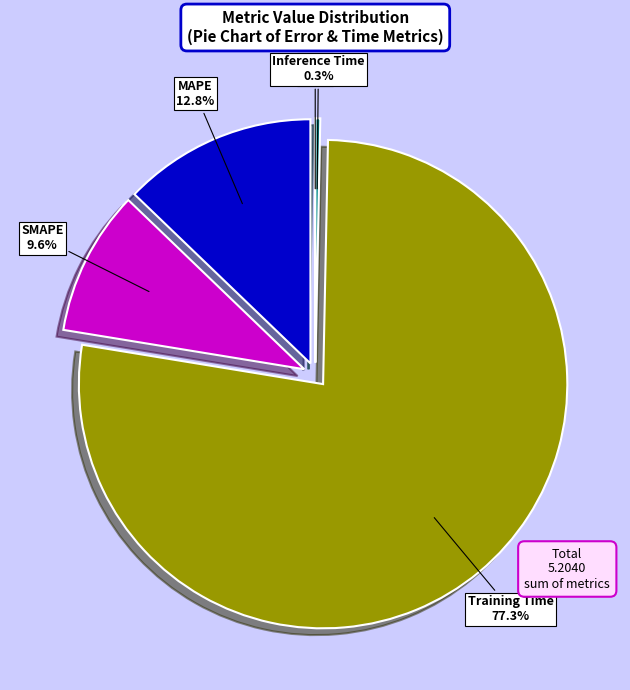

Combined, what portion of the pie is Training Time and SMAPE?

86.9%